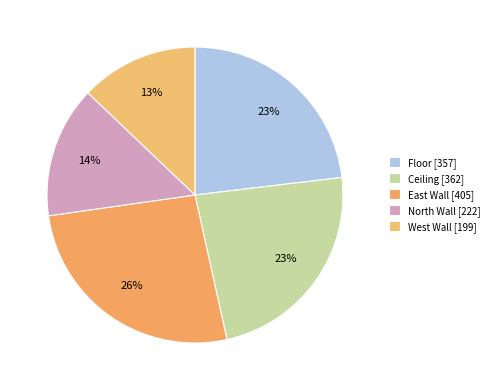

What percentage is the East Wall slice, to the nearest percent?

26%